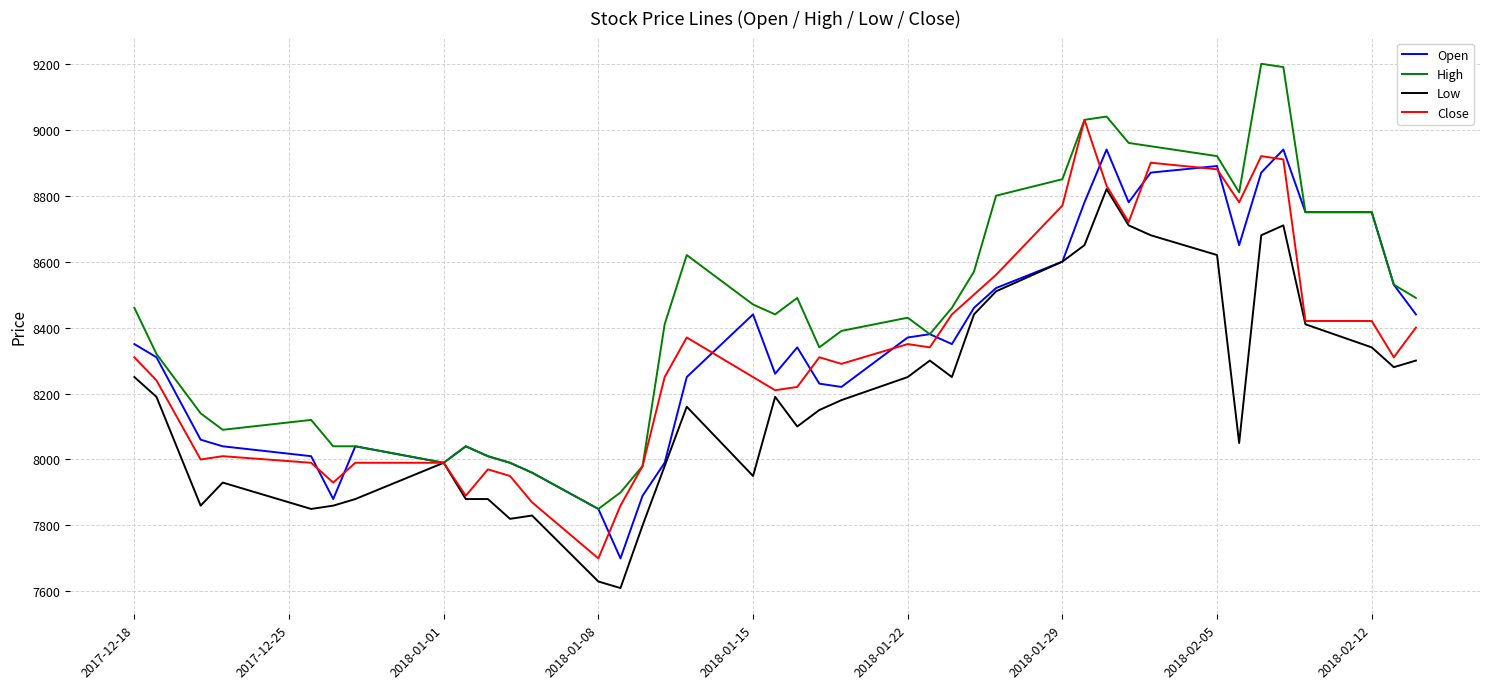

Reading right to left, list all the values displayed in this chart.

Open: 8440	8530	8750	8750	8940	8870	8650	8890	8870	8780	8940	8780	8600	8520	8460	8350	8380	8370	8220	8230	8340	8260	8440	8250	7990	7890	7700	7850	7960	7990	8010	8040	7990	8040	7880	8010	8040	8060	8310	8350
High: 8490	8530	8750	8750	9190	9200	8810	8920	8950	8960	9040	9030	8850	8800	8570	8460	8380	8430	8390	8340	8490	8440	8470	8620	8410	7980	7900	7850	7960	7990	8010	8040	7990	8040	8040	8120	8090	8140	8320	8460
Low: 8300	8280	8340	8410	8710	8680	8050	8620	8680	8710	8820	8650	8600	8510	8440	8250	8300	8250	8180	8150	8100	8190	7950	8160	7980	7800	7610	7630	7830	7820	7880	7880	7990	7880	7860	7850	7930	7860	8190	8250
Close: 8400	8310	8420	8420	8910	8920	8780	8880	8900	8720	8830	9030	8770	8560	8500	8440	8340	8350	8290	8310	8220	8210	8250	8370	8250	7980	7860	7700	7870	7950	7970	7890	7990	7990	7930	7990	8010	8000	8240	8310